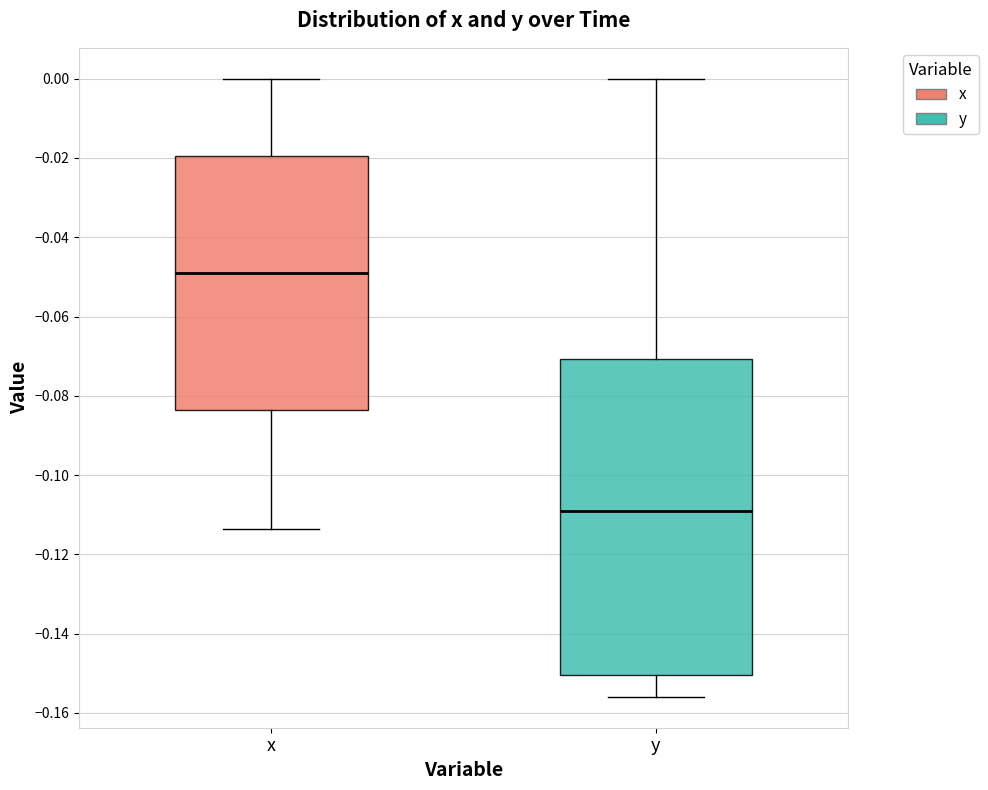

Which box has the highest median line?

x